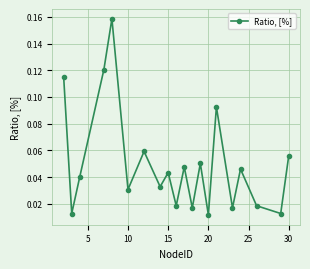

How many interior local valleys (lower than both neighbors) does the data have?

8